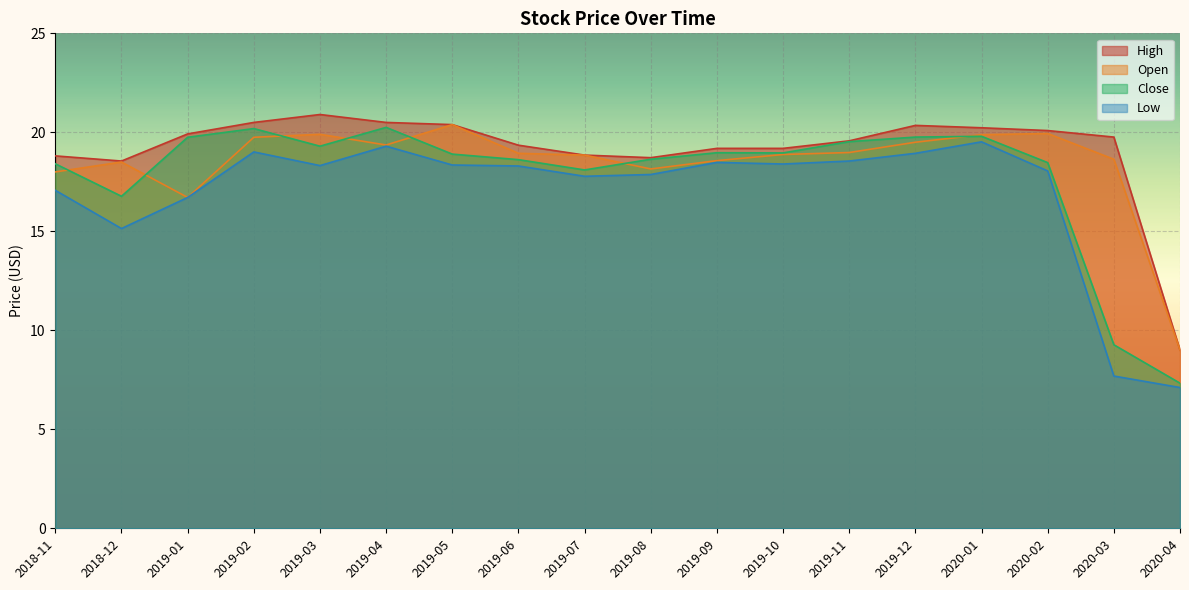

At how many categories does at least one series exceed 19?

13